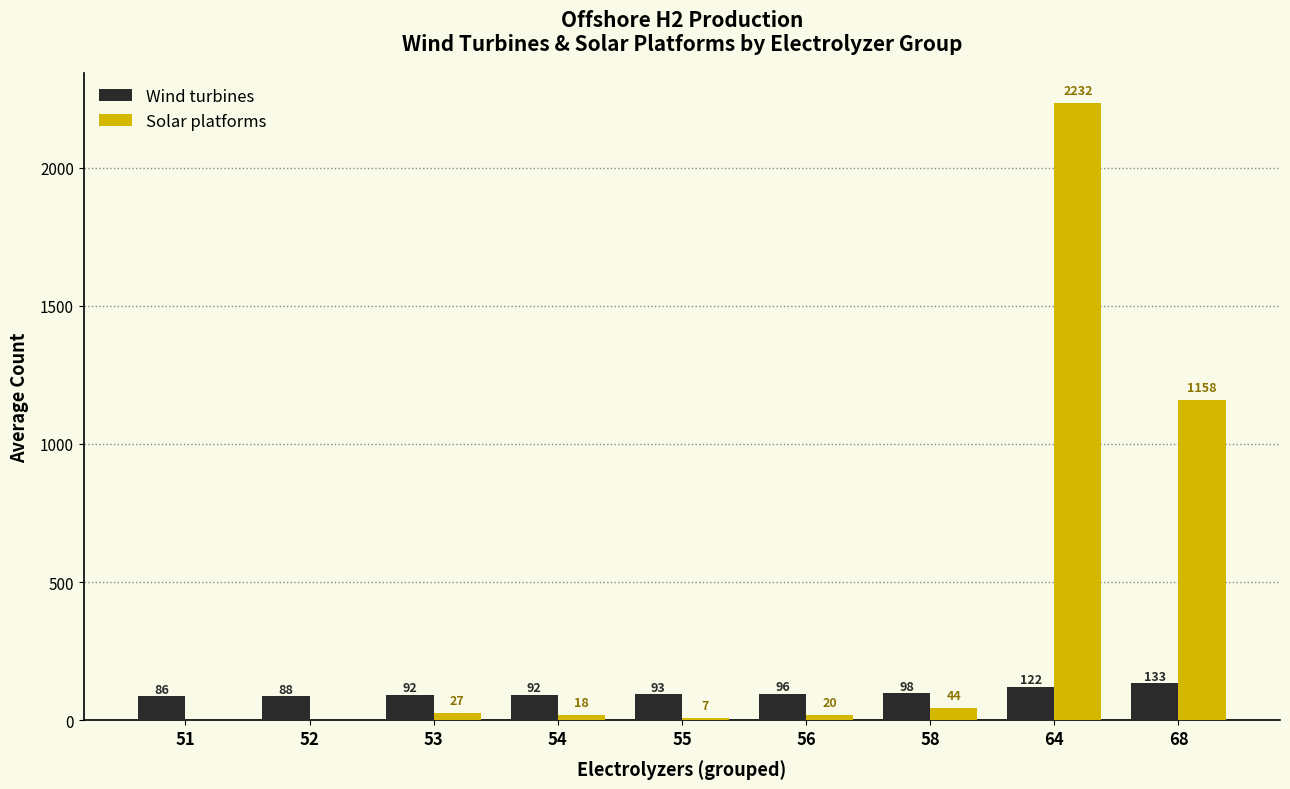

What is the sum of the Wind turbines values at 51 and 64?

208.0